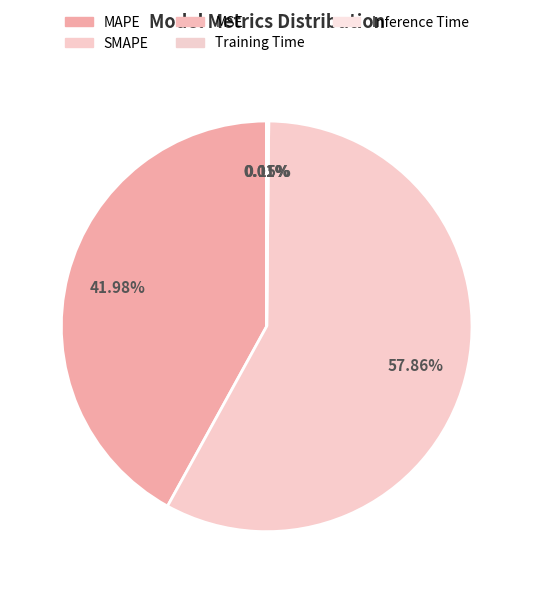

Which slice is the smallest?

Training Time